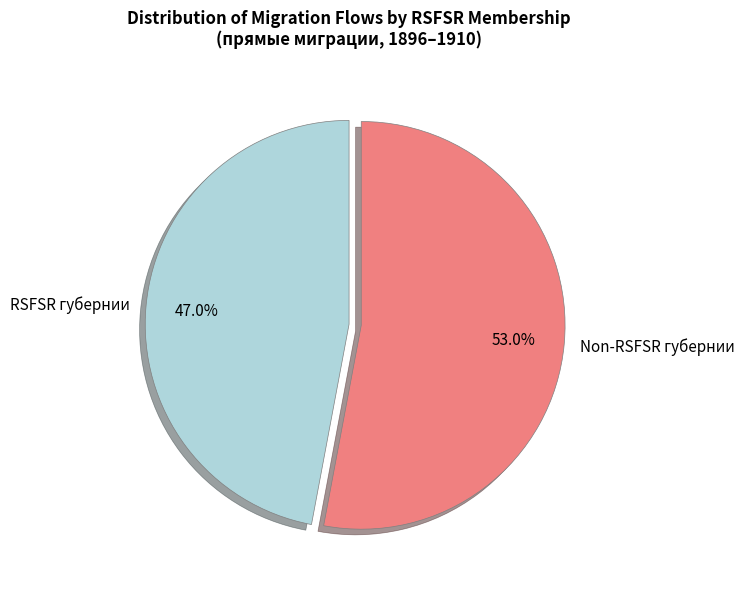

What percentage is NOT represented by RSFSR губернии?

53.0%